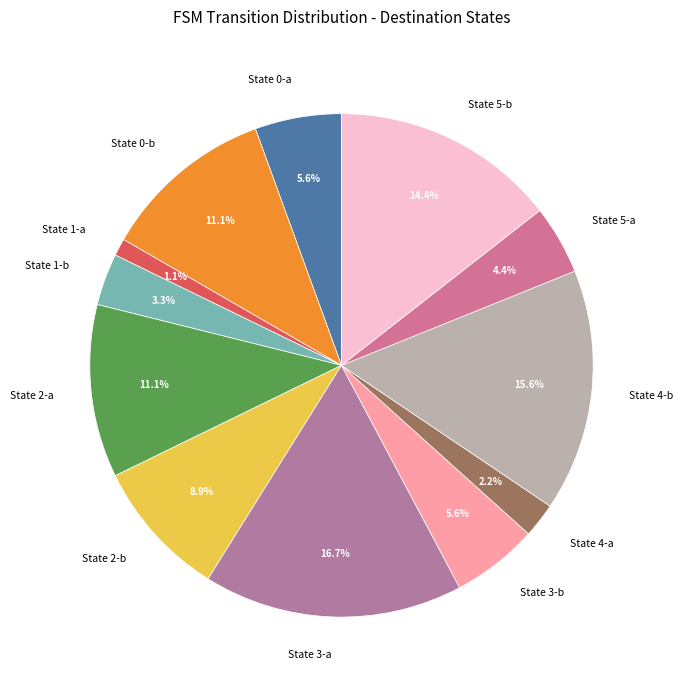

Between State 4-a and State 1-a, which is larger?

State 4-a